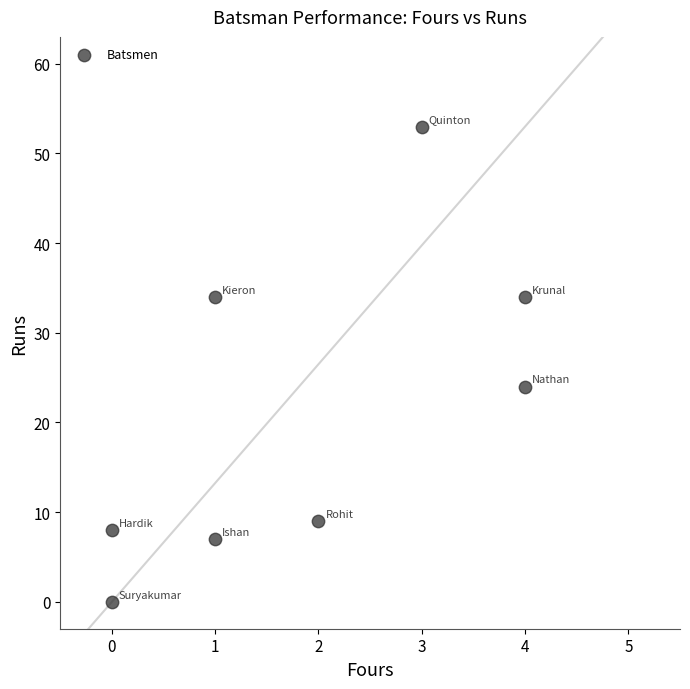

What is the range of X values (max minus min)?

4